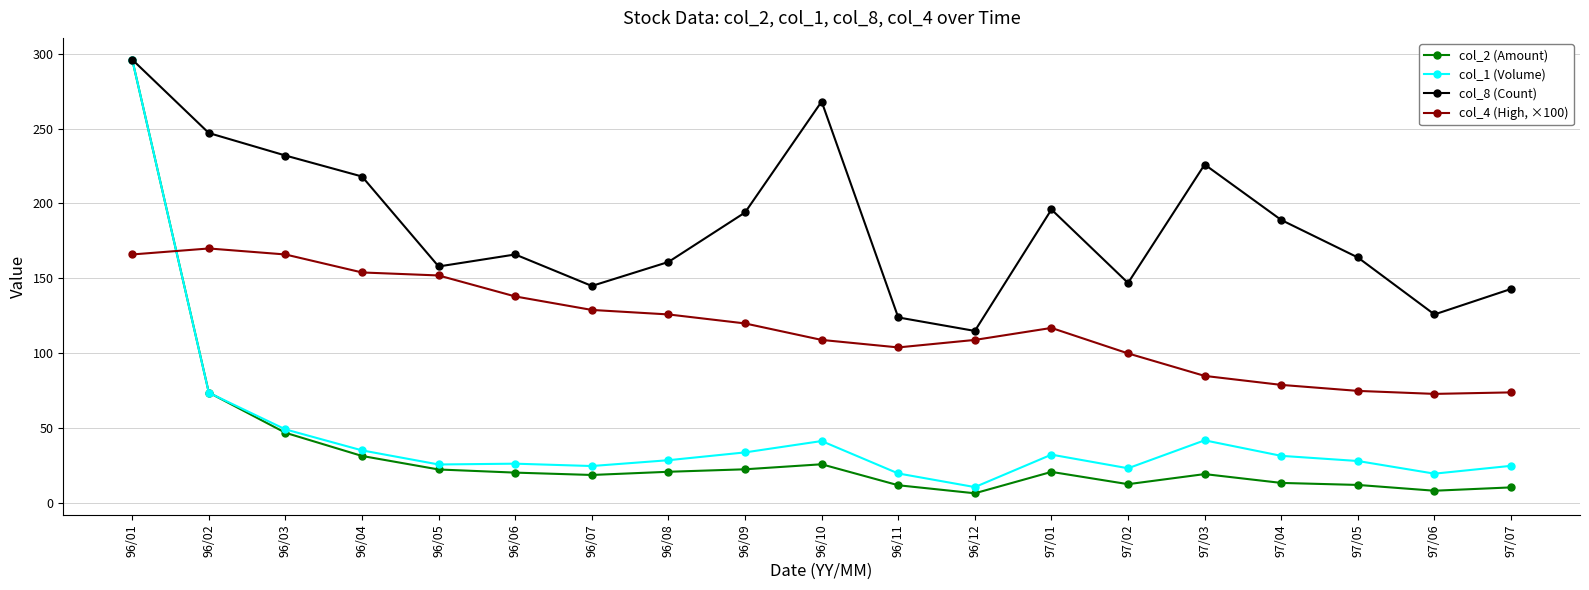

What is the sum of all col_8 (Count) values?

3515.0